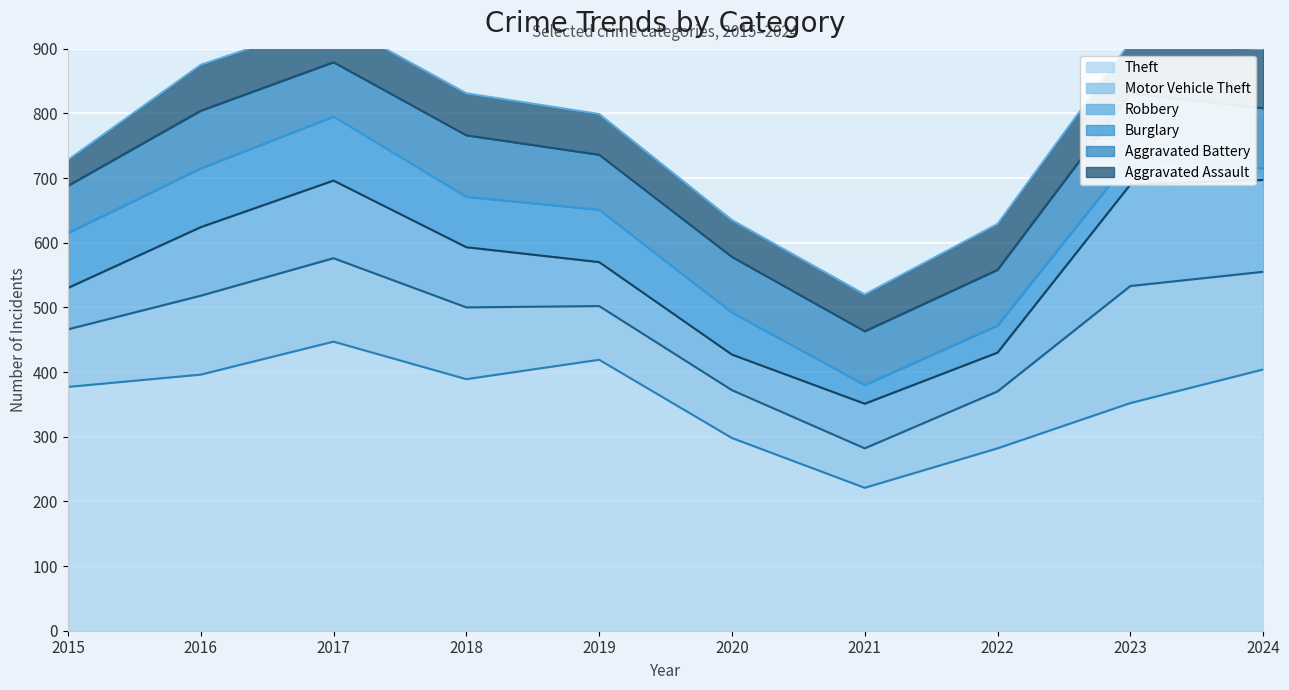

How many data points in Motor Vehicle Theft are less than 111?

5